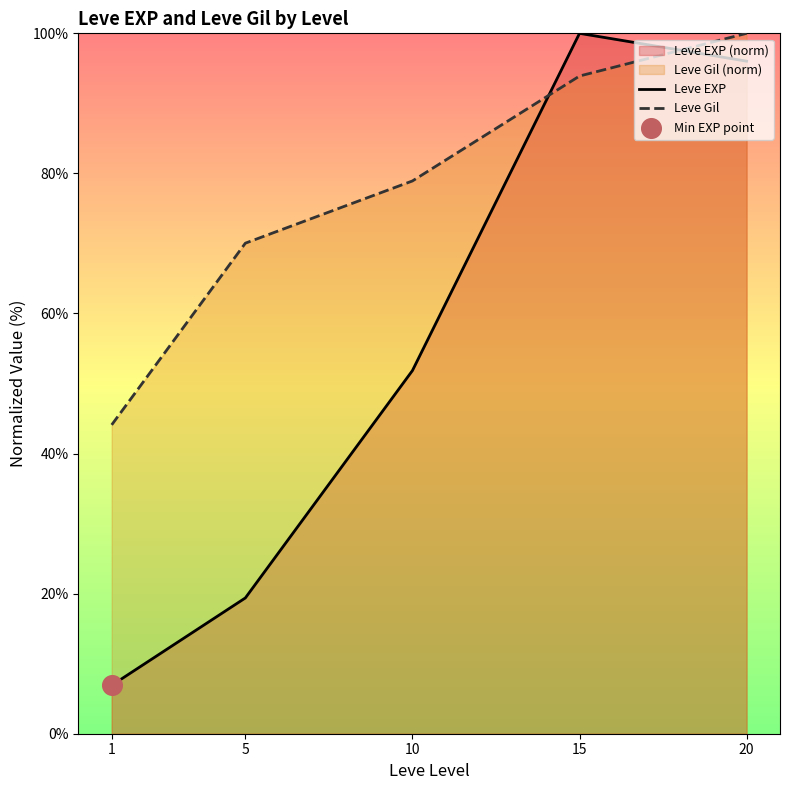

Which series has the largest total across all categories?

Leve Gil